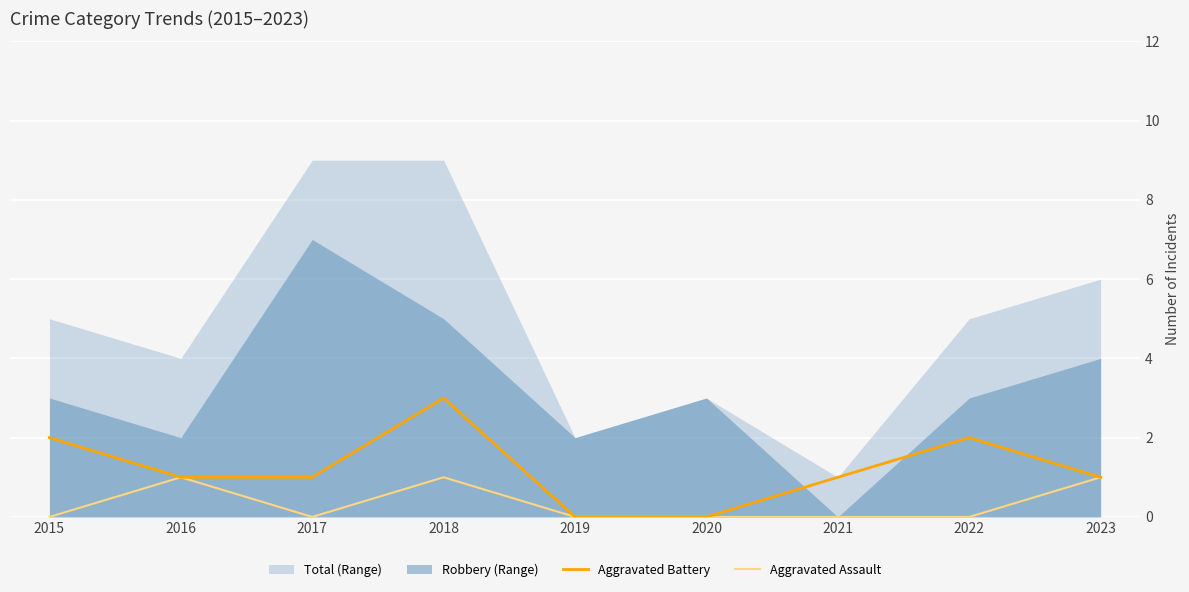

How many data points in Aggravated Battery are above 1?

3